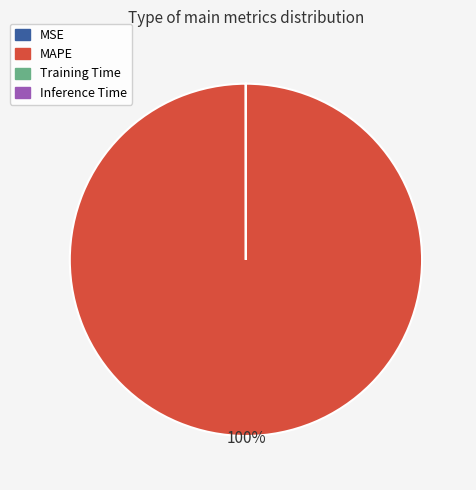

What is the largest slice in the pie chart?

MAPE